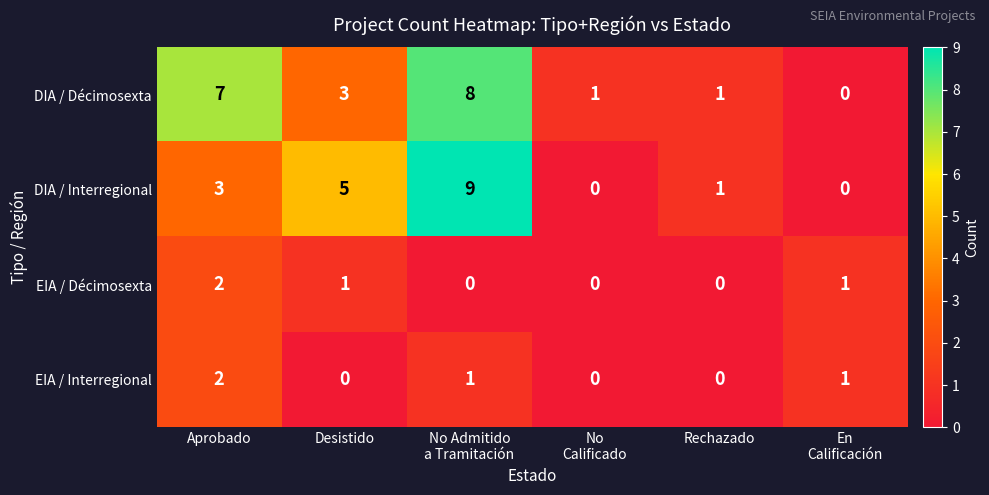

Between Aprobado and Desistido, which series saw the biggest shift?

DIA / Décimosexta